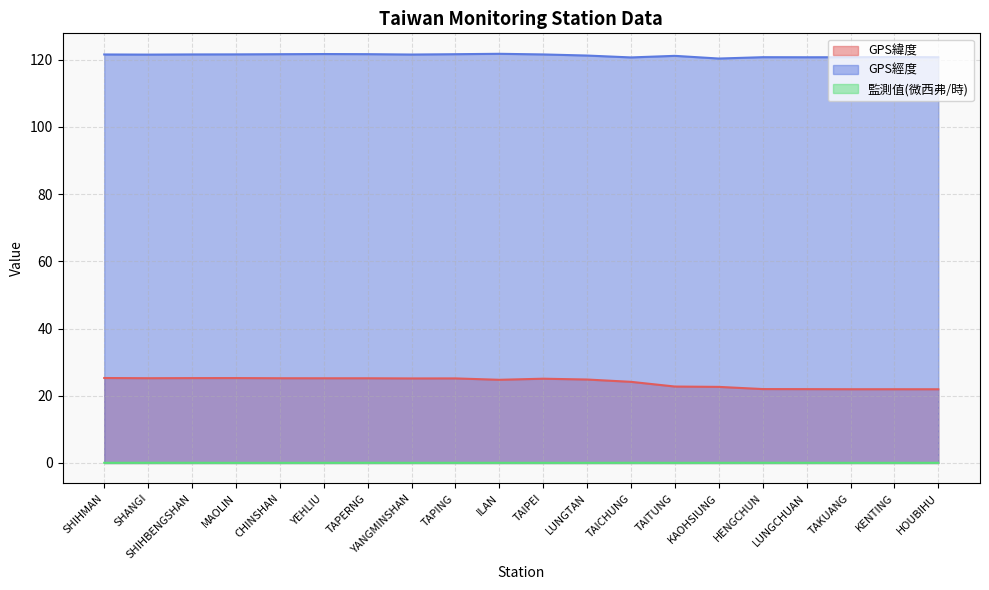

Rank the series at TAKUANG from lowest to highest value.

監測值(微西弗/時), GPS緯度, GPS經度